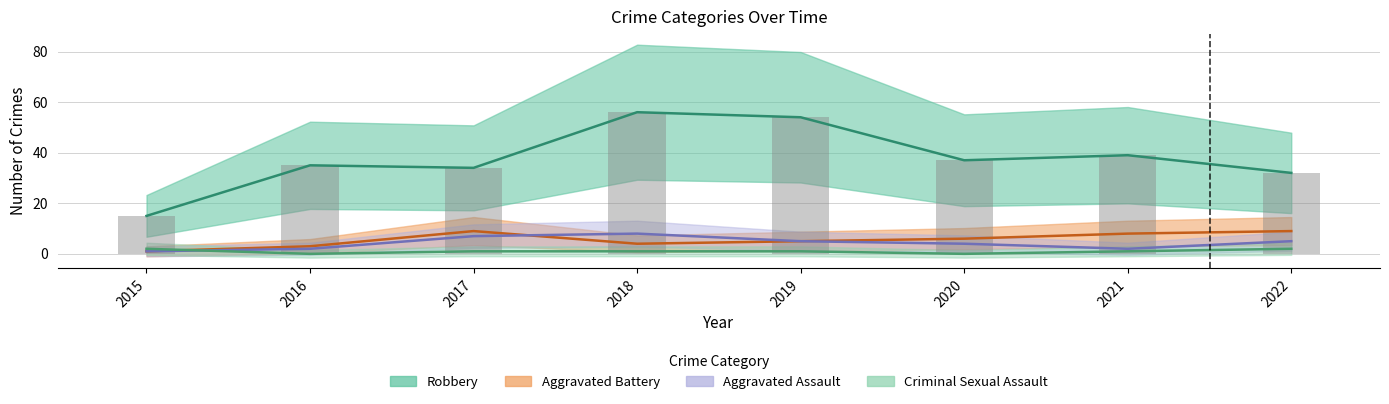

Reading left to right, what are all the values shown in this chart?

Robbery: 2015=15	2016=35	2017=34	2018=56	2019=54	2020=37	2021=39	2022=32
Aggravated Battery: 2015=1	2016=3	2017=9	2018=4	2019=5	2020=6	2021=8	2022=9
Aggravated Assault: 2015=1	2016=2	2017=7	2018=8	2019=5	2020=4	2021=2	2022=5
Criminal Sexual Assault: 2015=2	2016=0	2017=1	2018=1	2019=1	2020=0	2021=1	2022=2